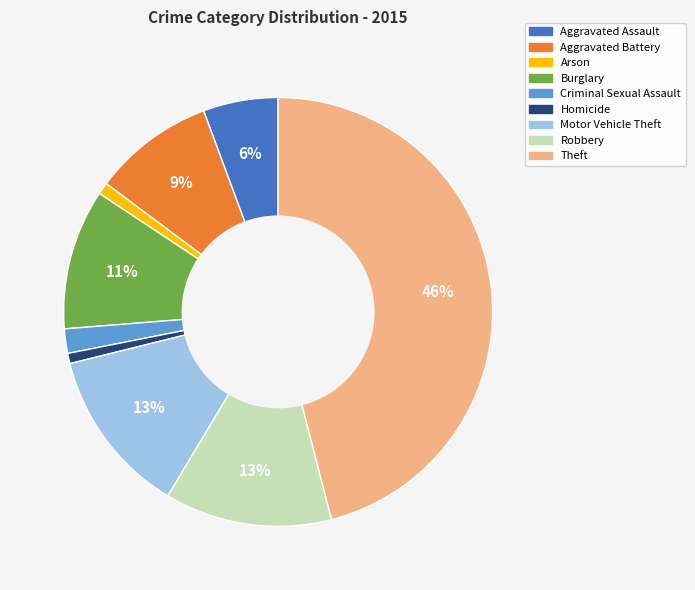

The Arson slice represents 1% of the pie. True or false?

True